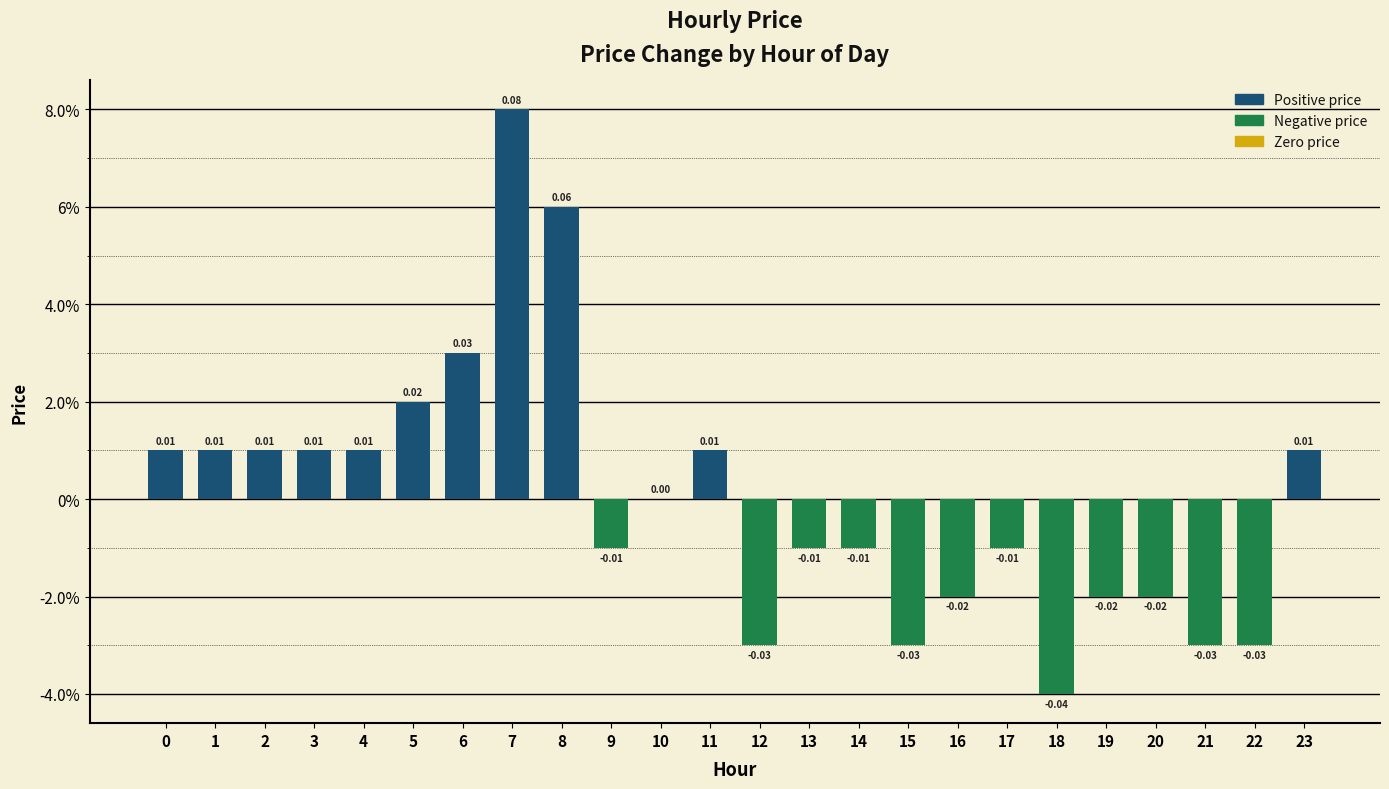

Are the bars horizontal?

No